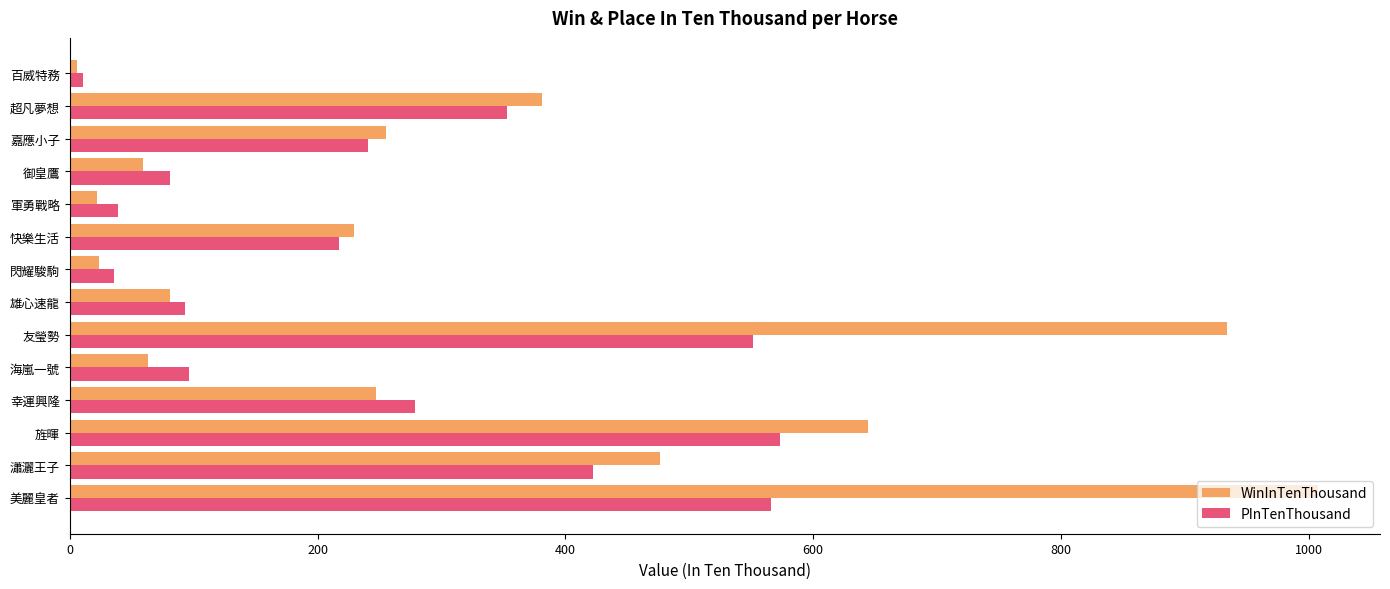

What is the difference between the highest and lowest values at 友瑩勢?

383